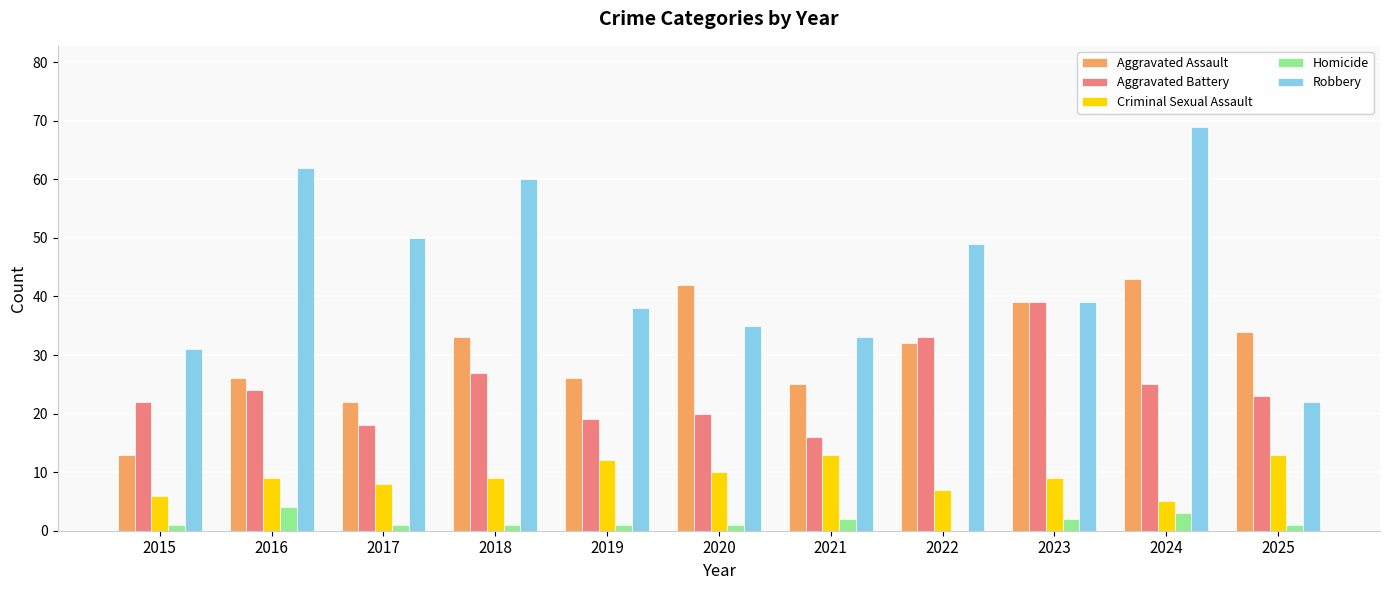

How many data points does each series have?

11